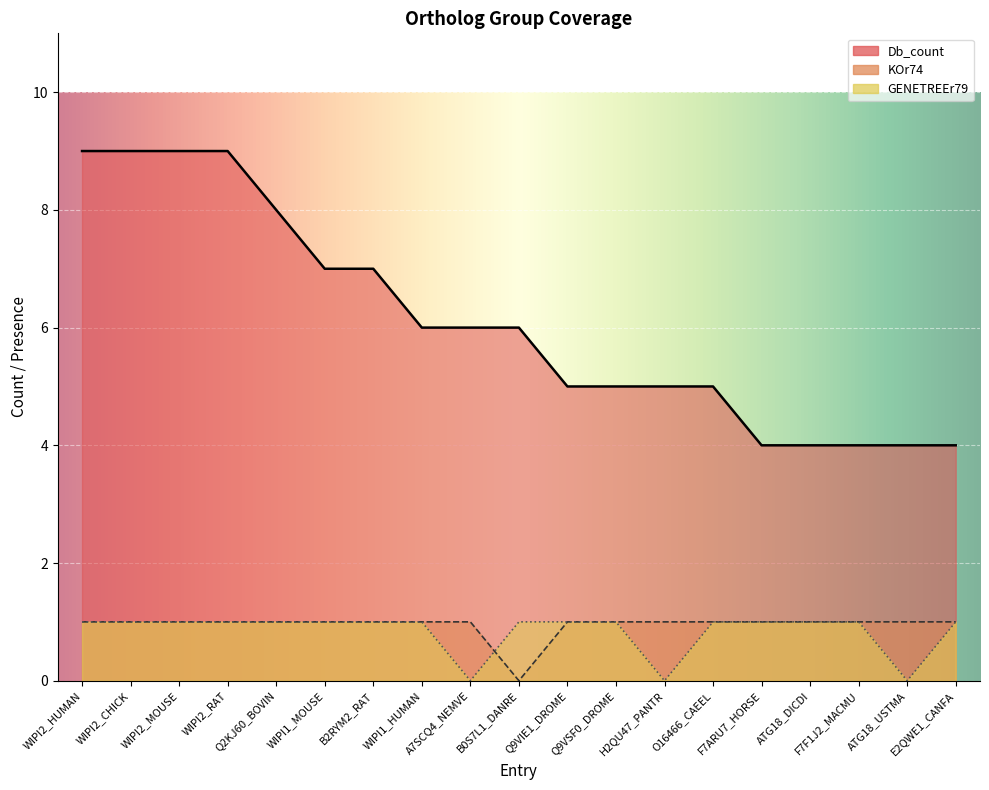

The KOr74 series shows 0 at ATG18_USTMA. True or false?

False